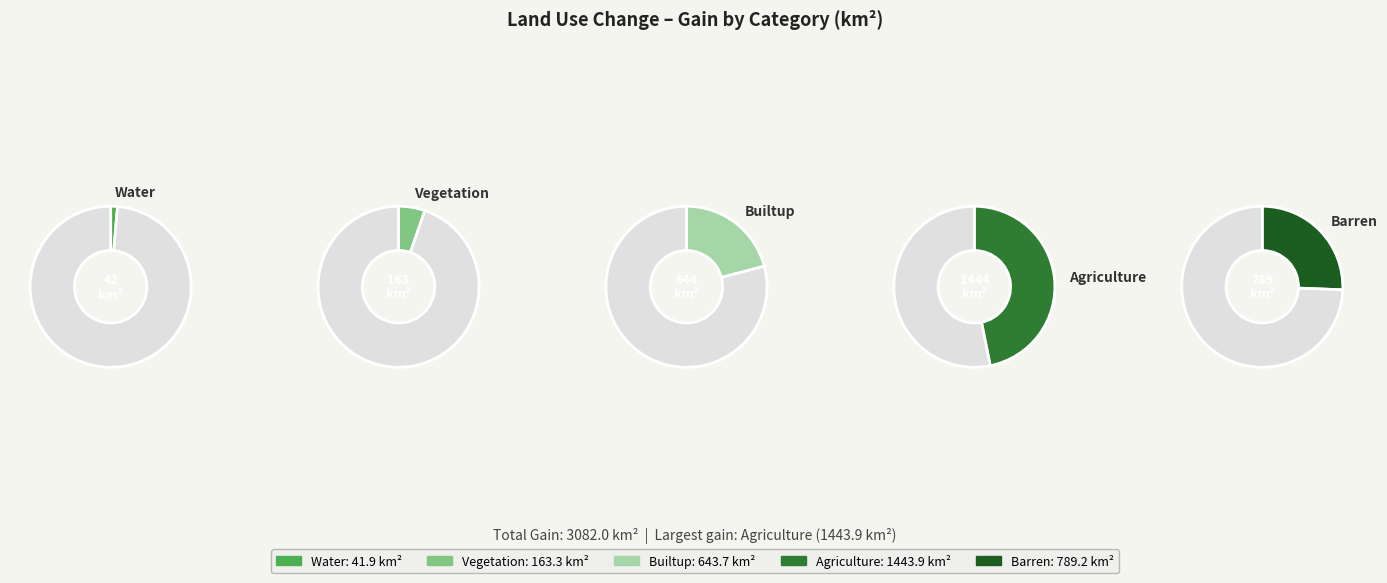

Count the number of slices in the pie.

5